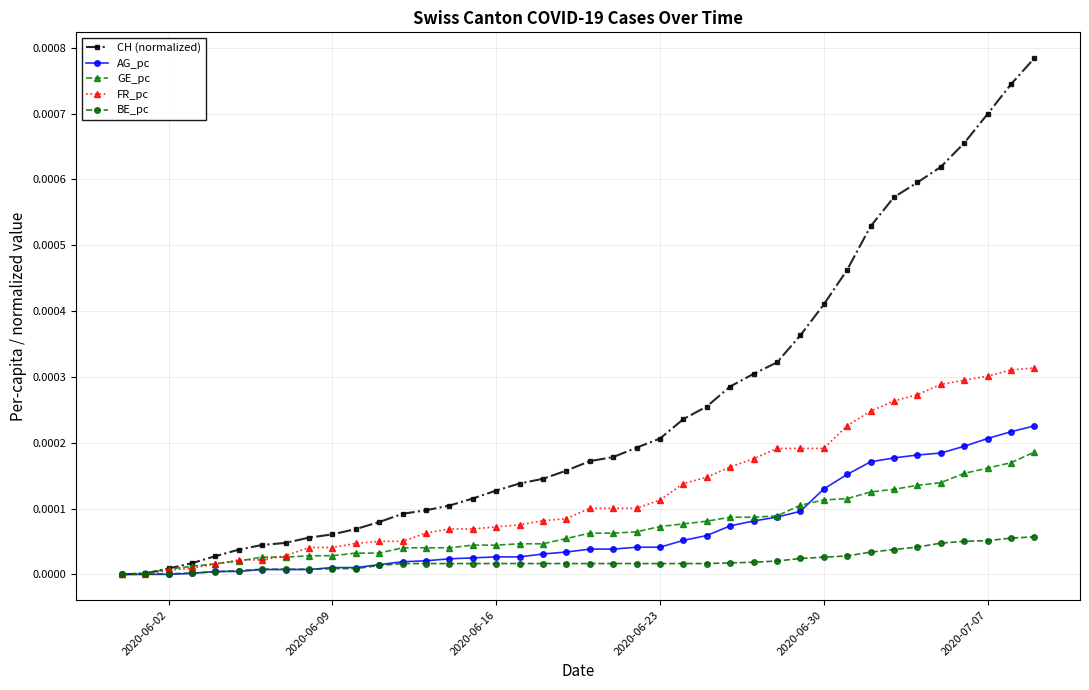

Does the chart display data point markers on the line(s)?

Yes